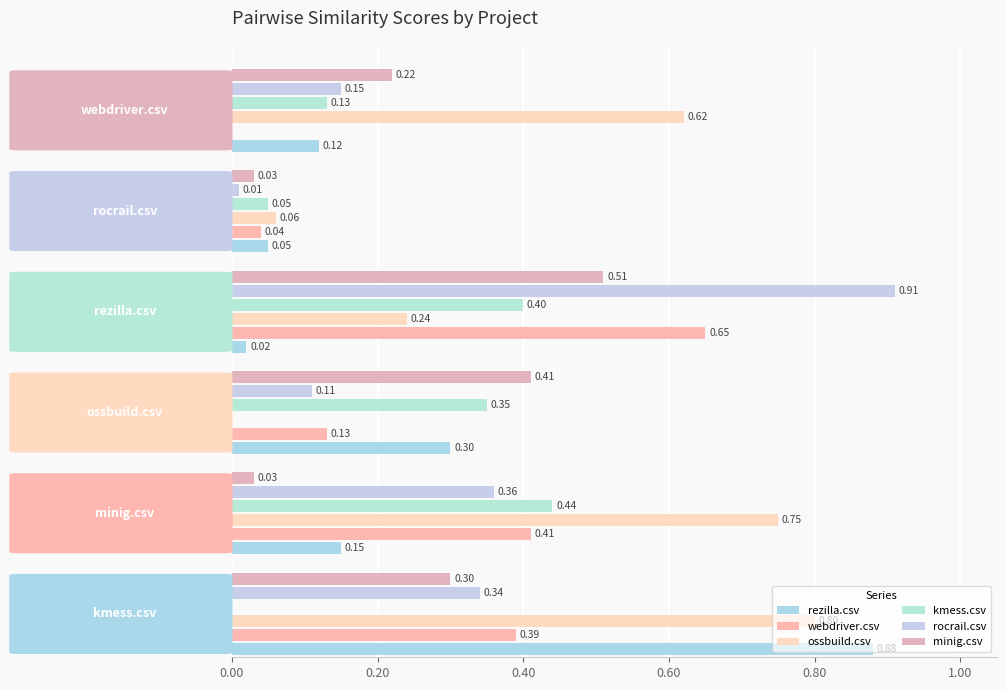

Count the number of categories in the chart.

6